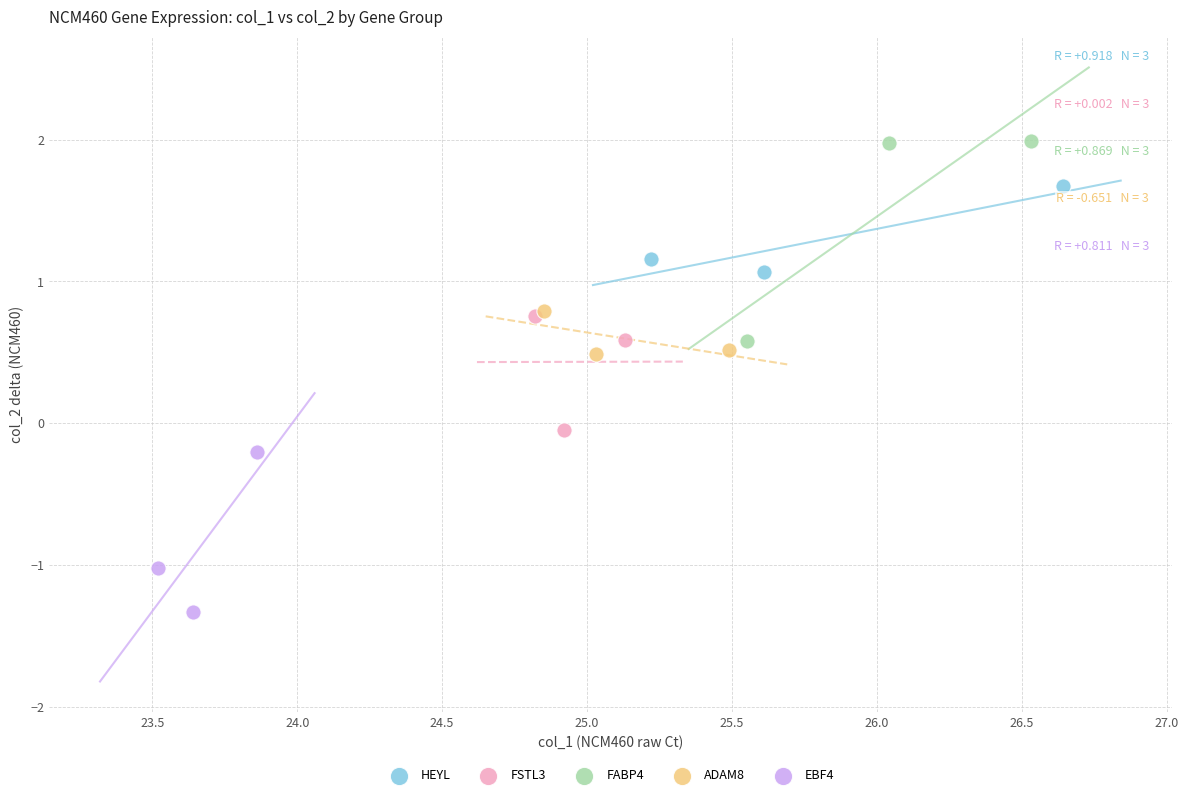

Which series has the widest spread of Y values?

FABP4